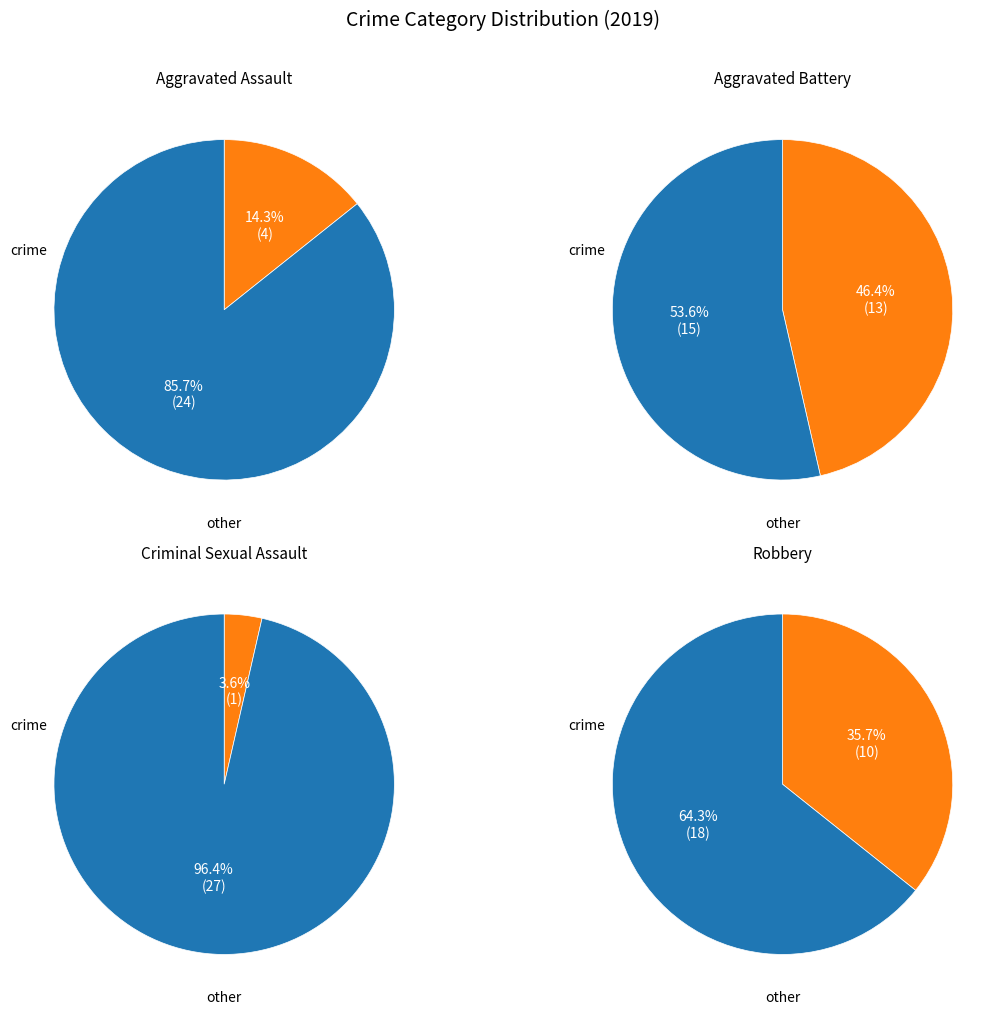

To the nearest percent, what is the combined percentage of Aggravated Battery and Aggravated Assault?

61%